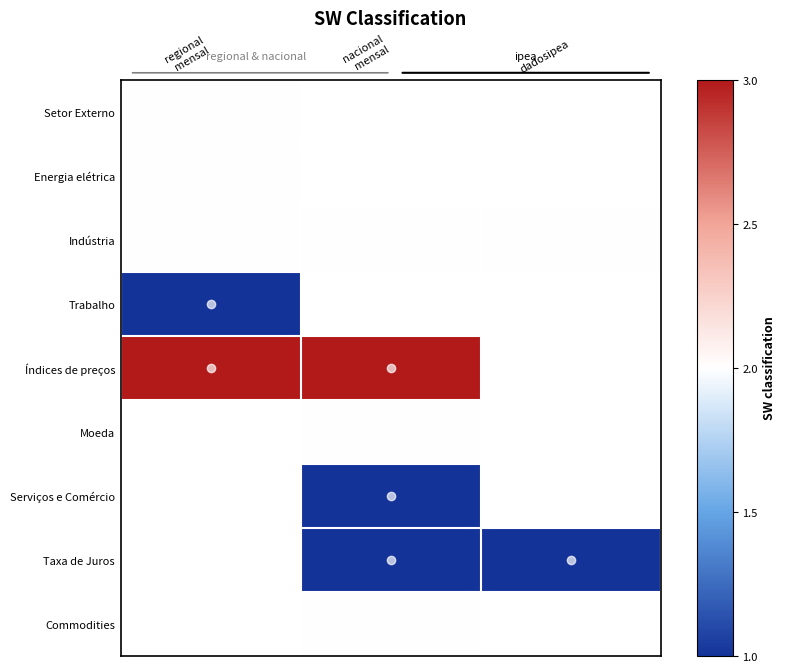

Read the Indústria value at regional mensal.

2.0